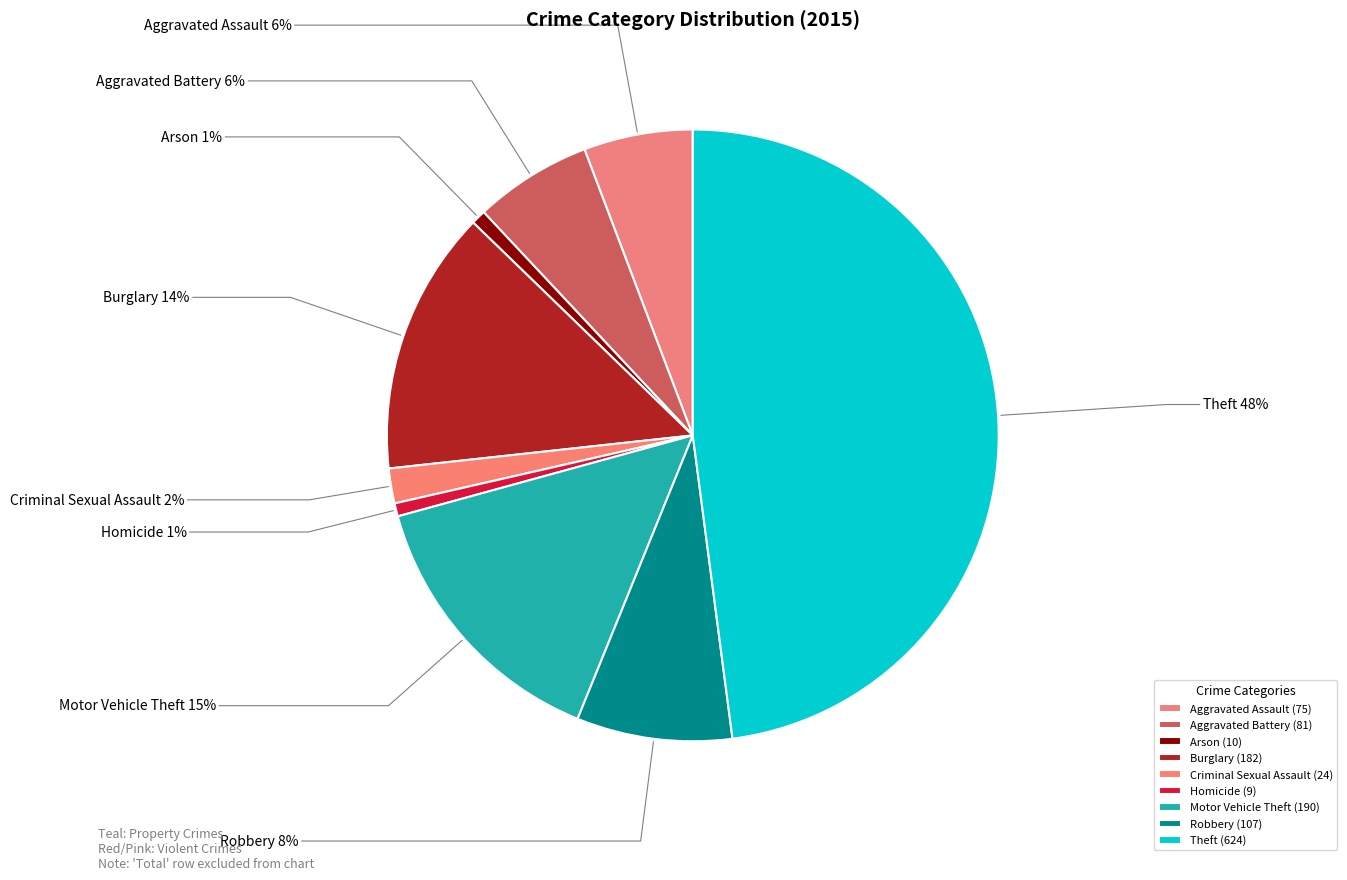

Which category has the biggest portion of the pie?

Theft